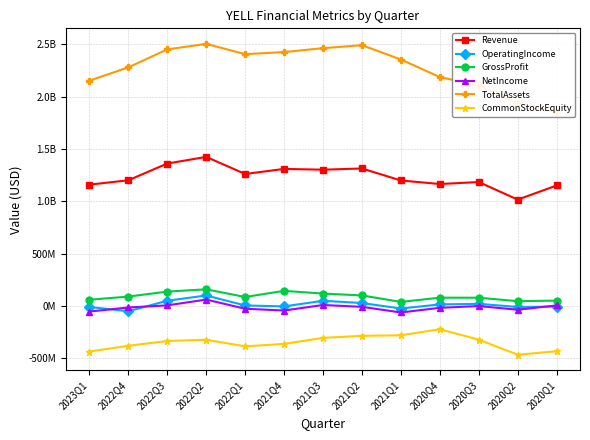

At which category is the sum across all series the highest?

2022Q2